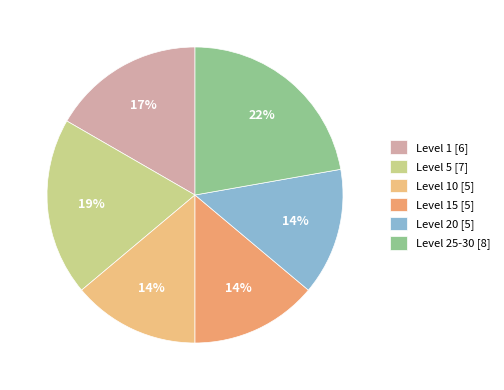

To the nearest percent, what is the average slice percentage?

17%